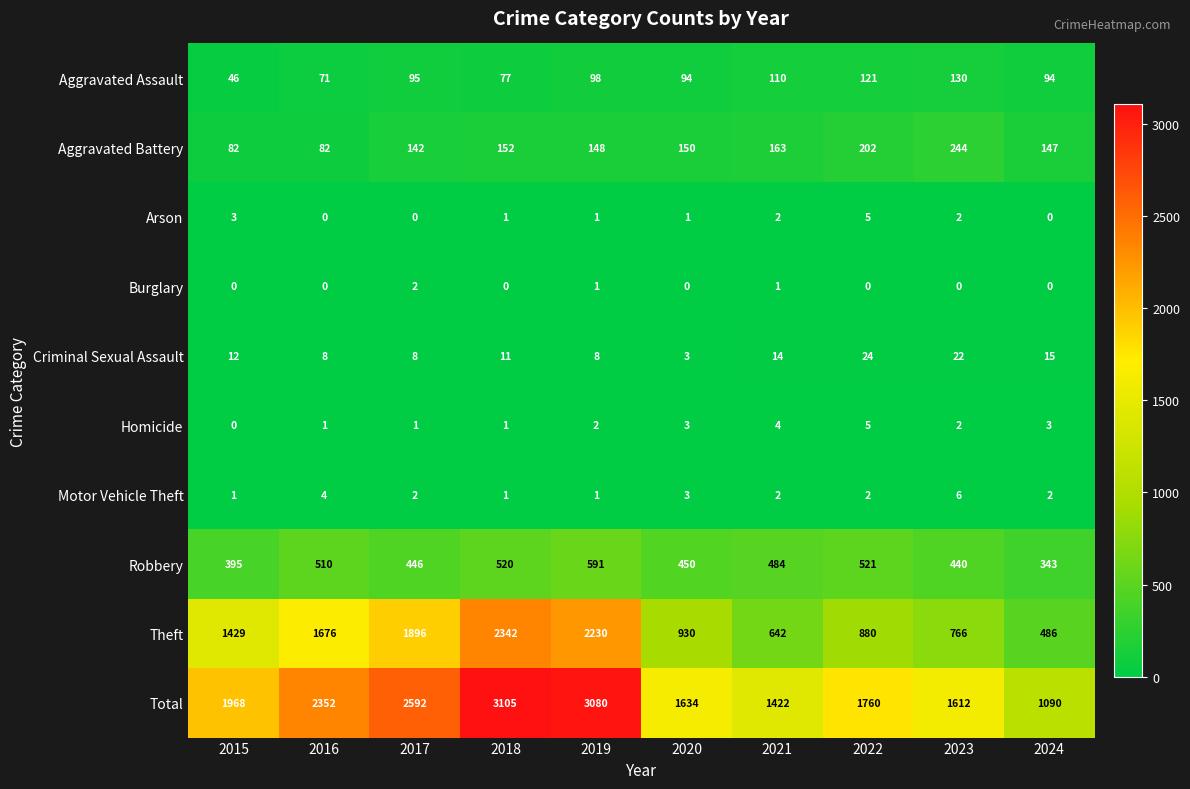

What is the difference between the second highest and minimum values in the Theft series?

1744